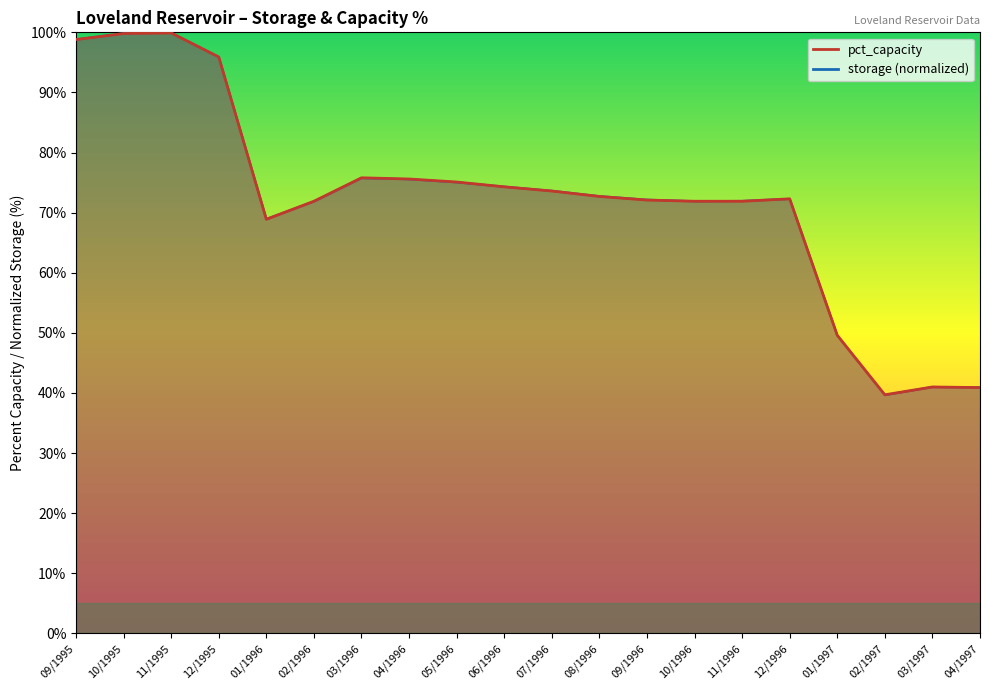

Reading left to right, transcribe all the data shown in this chart.

pct_capacity: 98.8	99.8	99.9	95.9	68.9	71.9	75.8	75.6	75.1	74.3	73.6	72.7	72.1	71.9	71.9	72.3	49.6	39.7	41.0	40.9
storage: 98.8	99.8	99.9	95.9	68.9	71.9	75.8	75.6	75.1	74.3	73.6	72.7	72.1	71.9	71.9	72.3	49.6	39.7	41.0	40.9